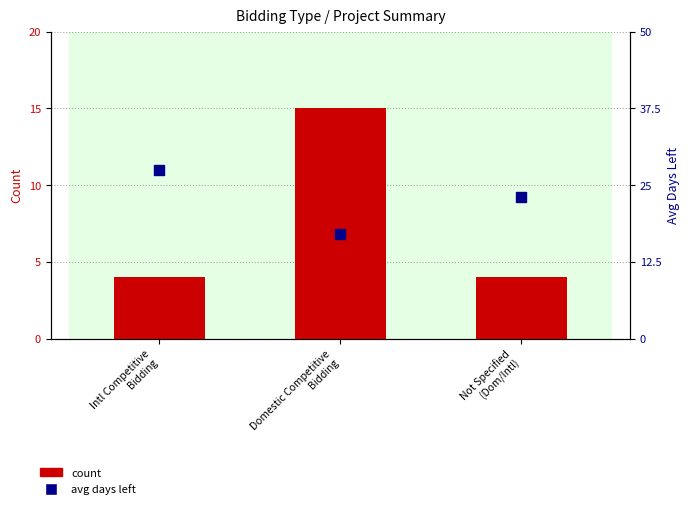

What is the total value across all series at Intl Competitive
Bidding?

31.5